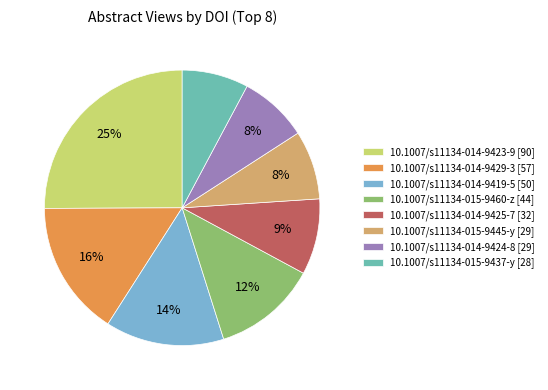

True or false: 10.1007/s11134-014-9419-5 [50] accounts for 14% of the total.

True